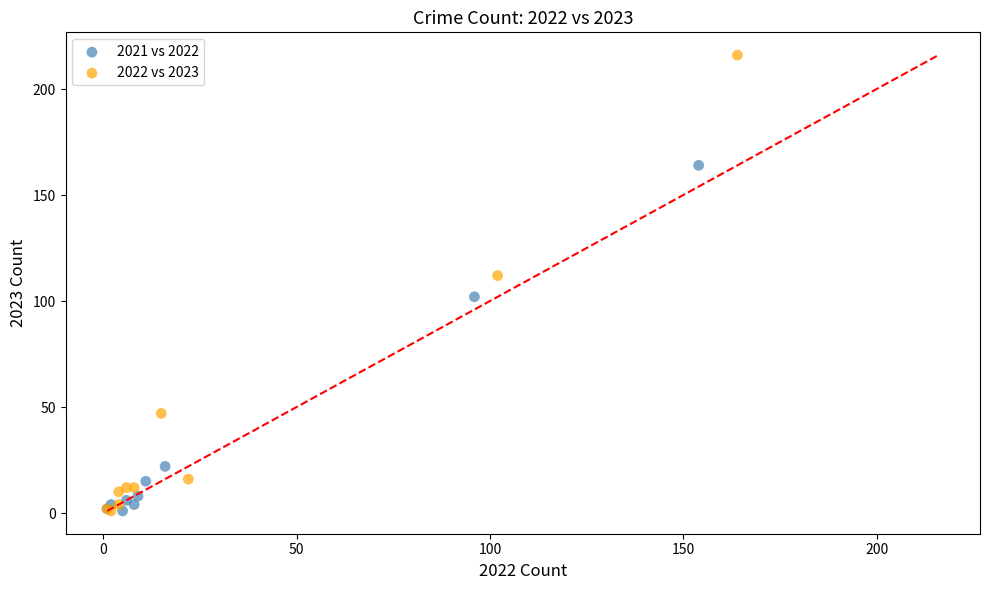

Which series contains the highest Y value?

2022 vs 2023